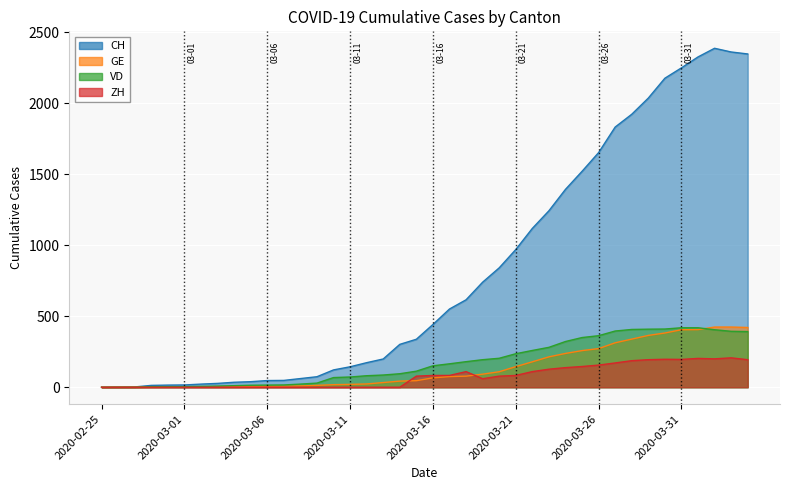

What is the label of the 16th point from the left?

2020-03-11